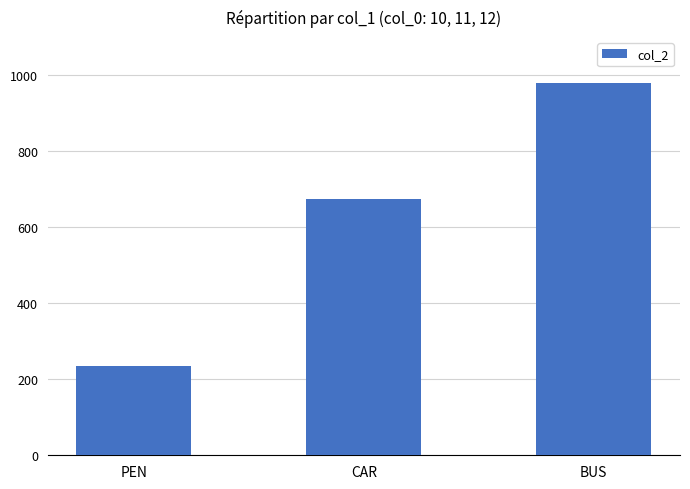

What is the value of the 1st bar from the left?

234